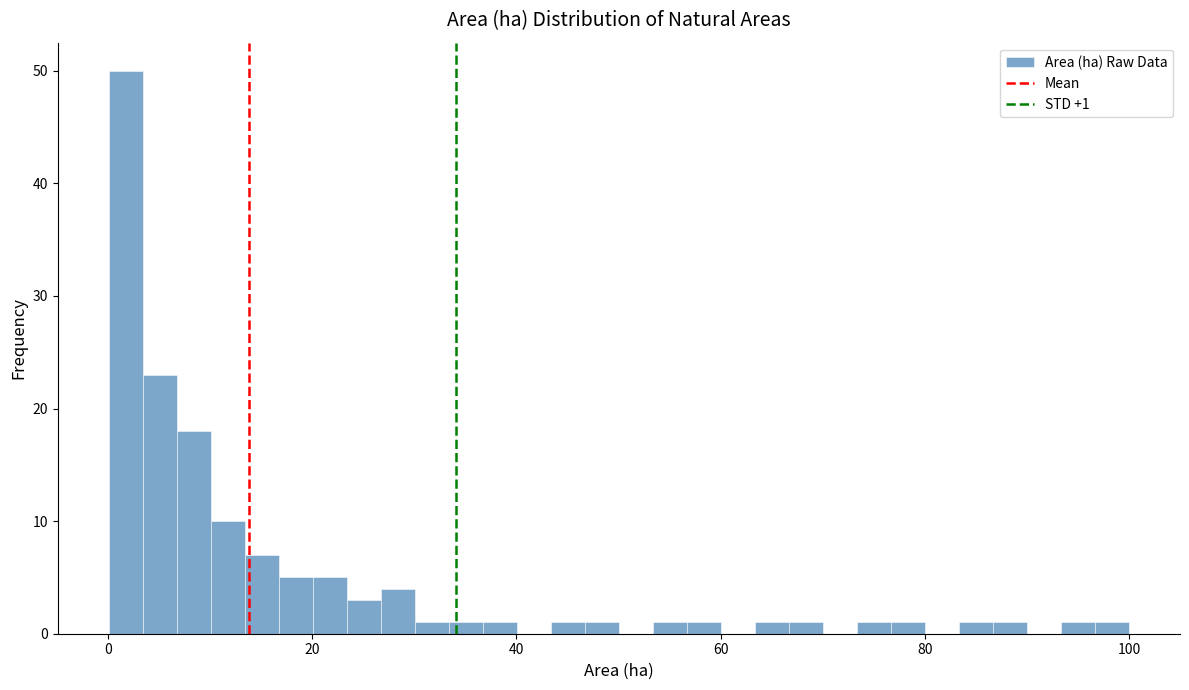

Read against the x-axis, roughly where is the centre of the tallest bar?

2